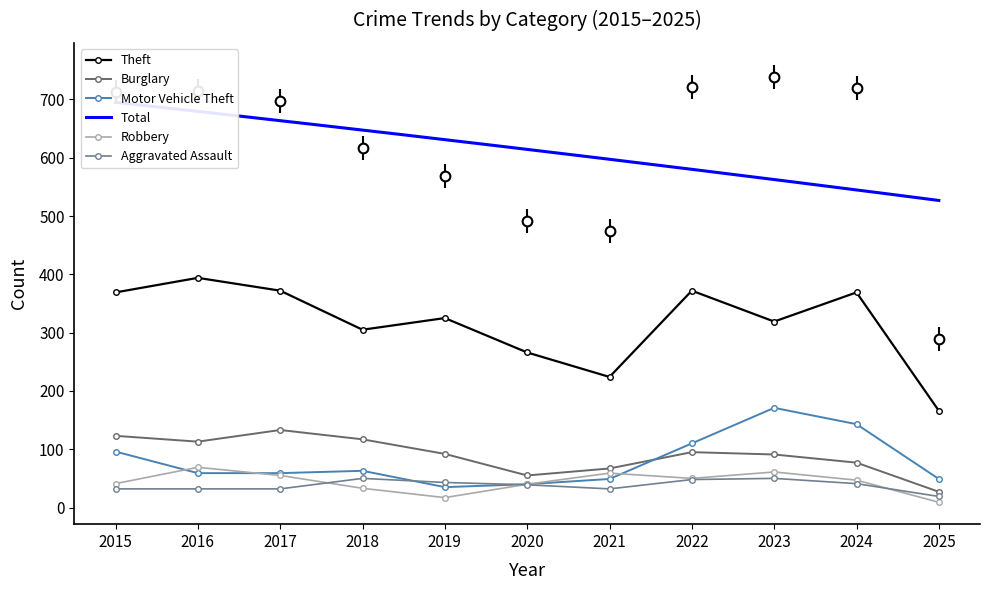

What are all the series names shown in the legend?

Theft, Burglary, Motor Vehicle Theft, Total, Robbery, Aggravated Assault